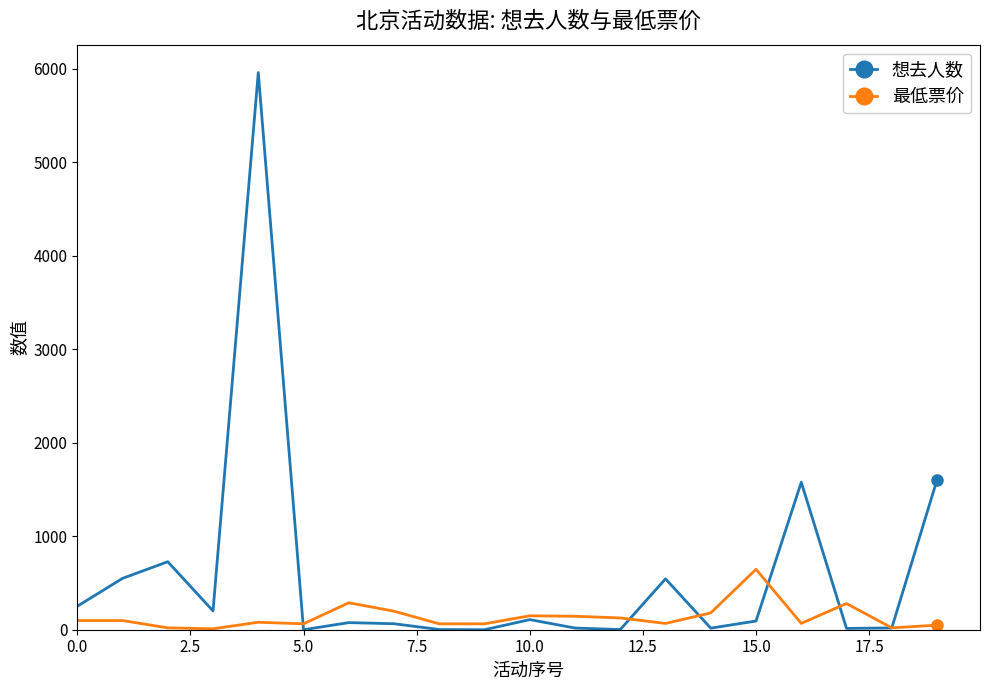

What is the greatest value displayed?

5957